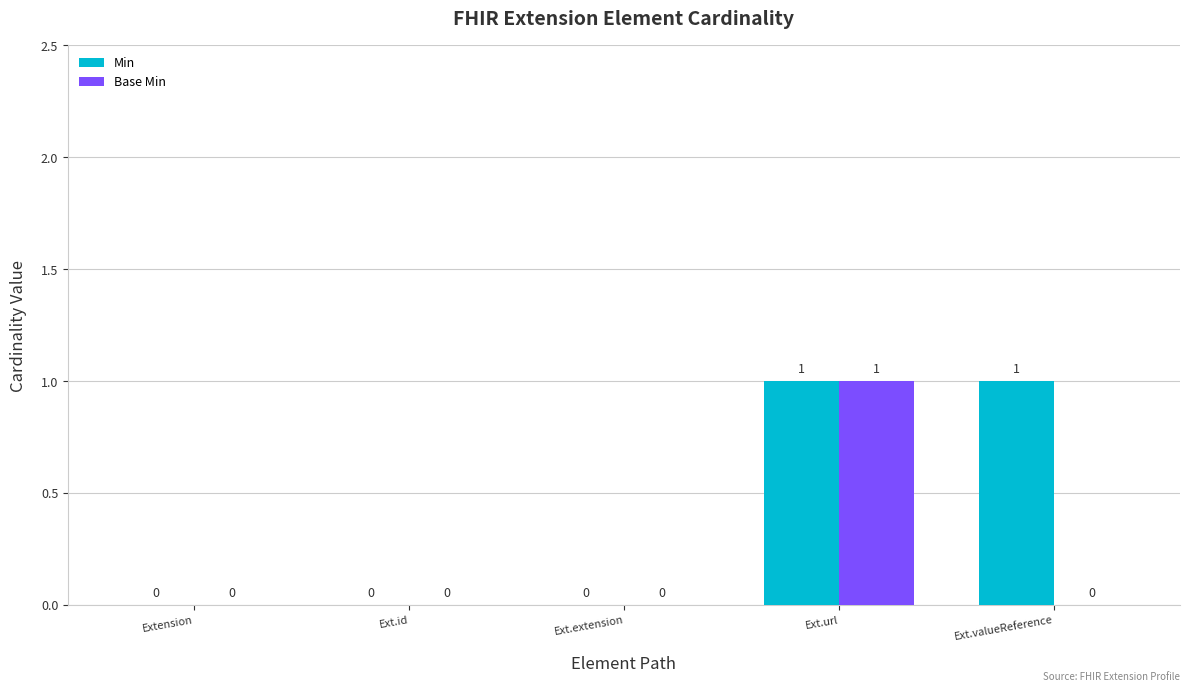

Between Extension and Ext.valueReference, which series saw the biggest shift?

Min